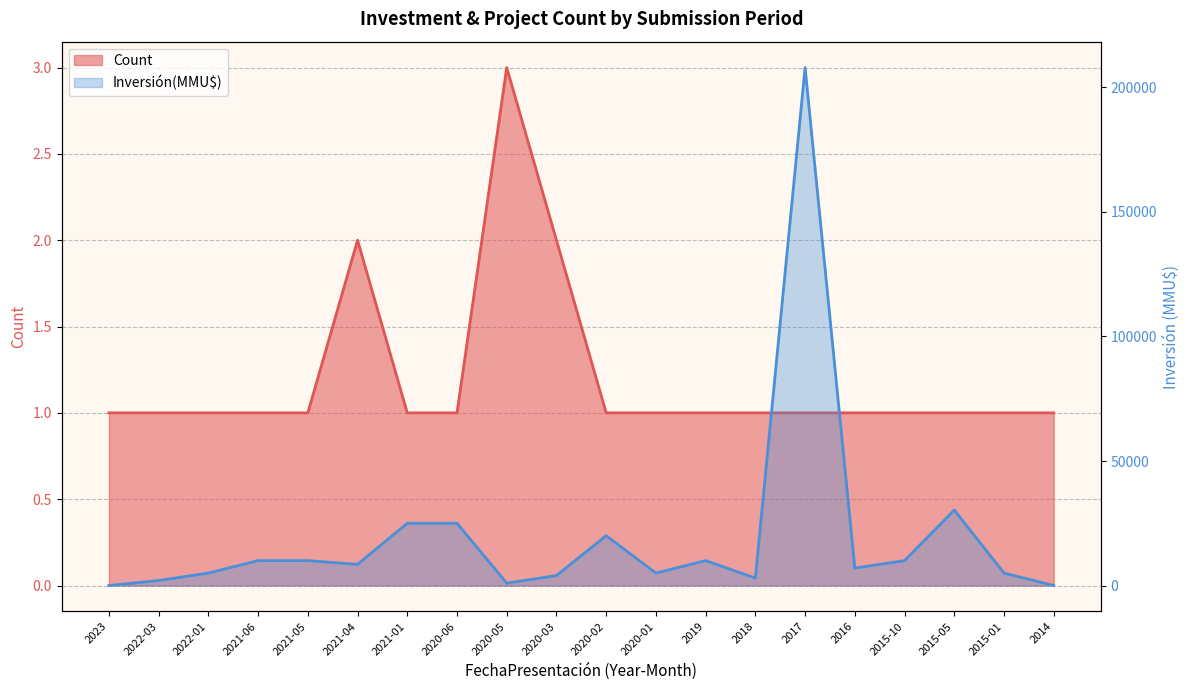

True or false: Inversión(MMU$) has more than 2 interior local peaks.

True